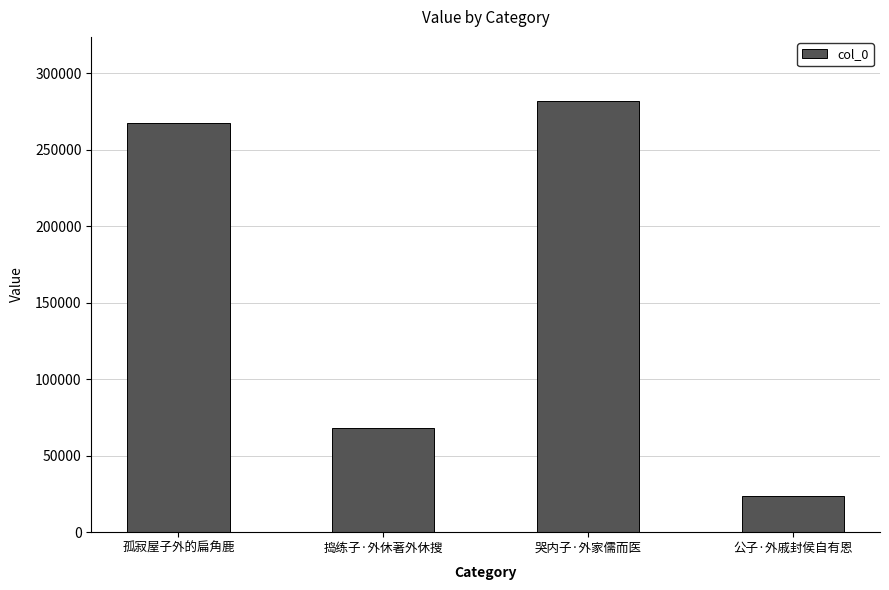

Reading left to right, transcribe all the data shown in this chart.

267138	68382	281425	23916